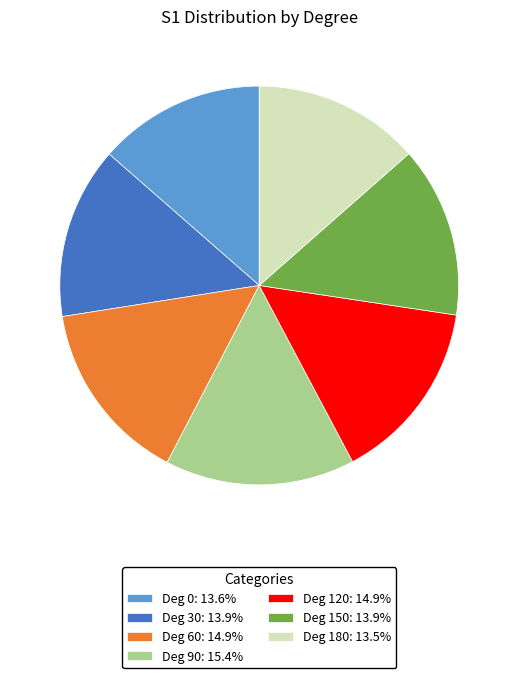

Combined, do Deg 30: 13.9% and Deg 180: 13.5% account for over 50%?

No